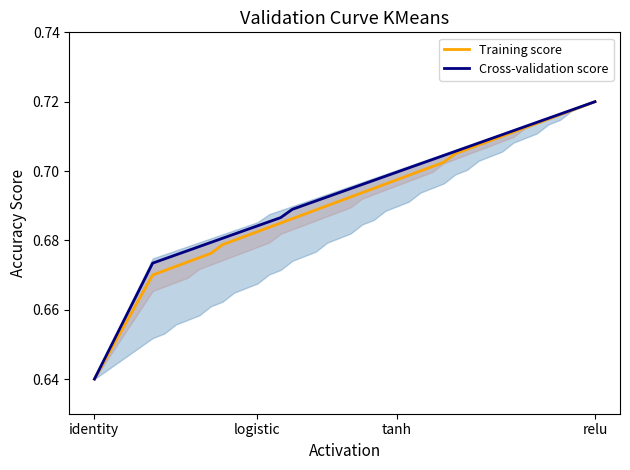

True or false: Cross-validation score and Training score cross at least once.

False